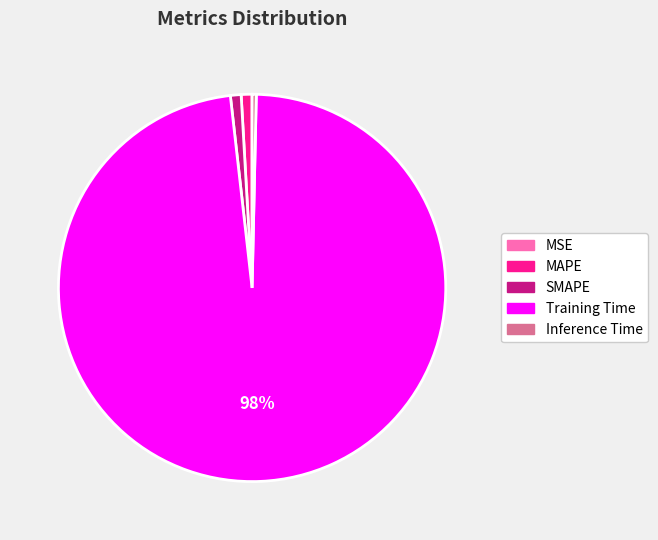

Do Training Time and Inference Time together represent more than half of the pie?

Yes